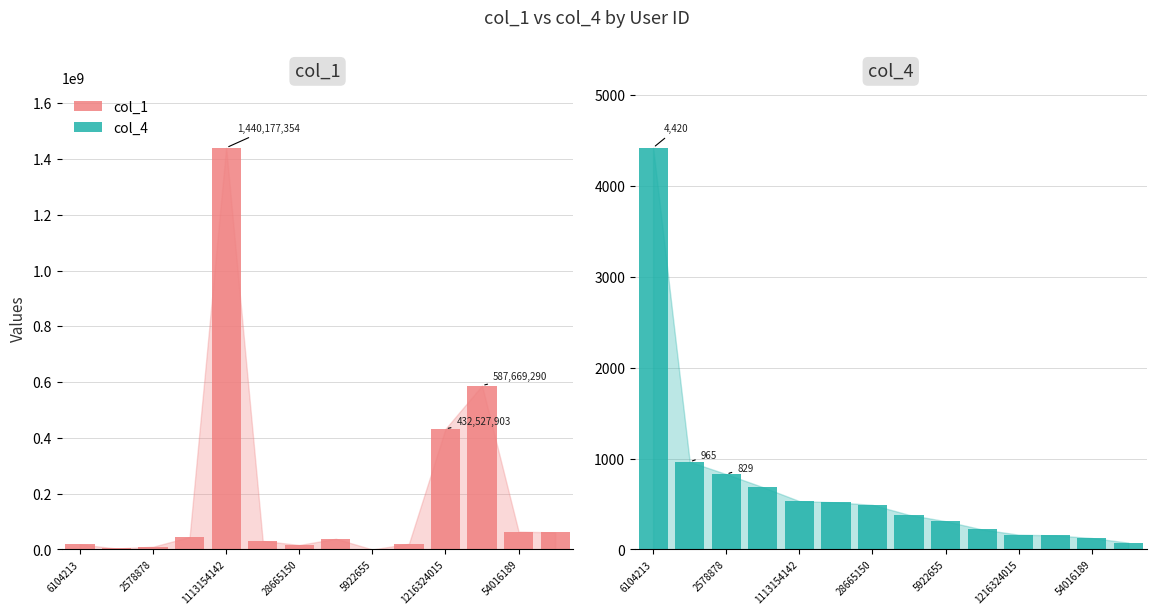

What is the spread (max minus min) of values at 9?

20580457